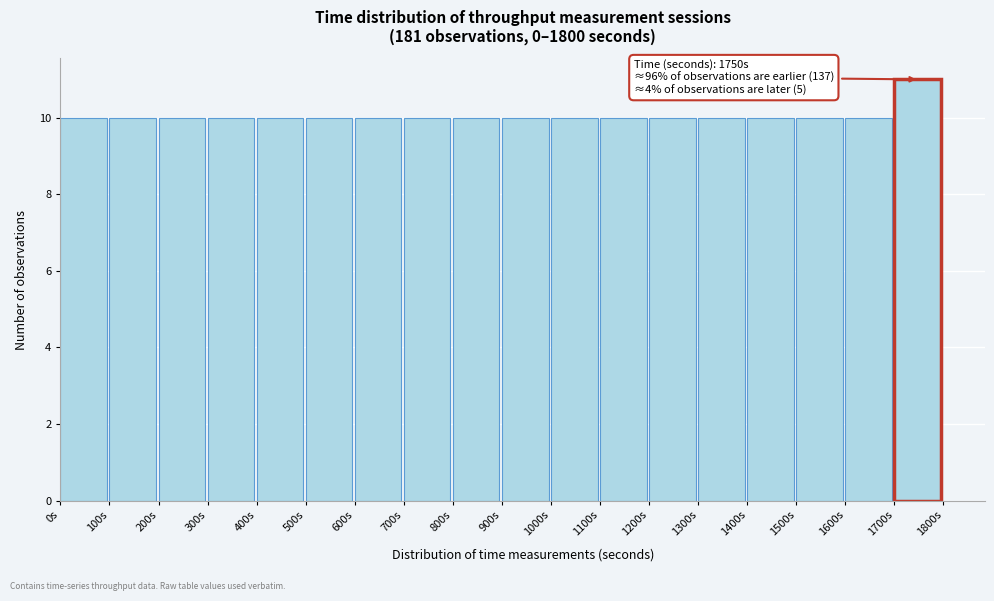

Over which range of the x-axis is the bar tallest?

1700 to 1800